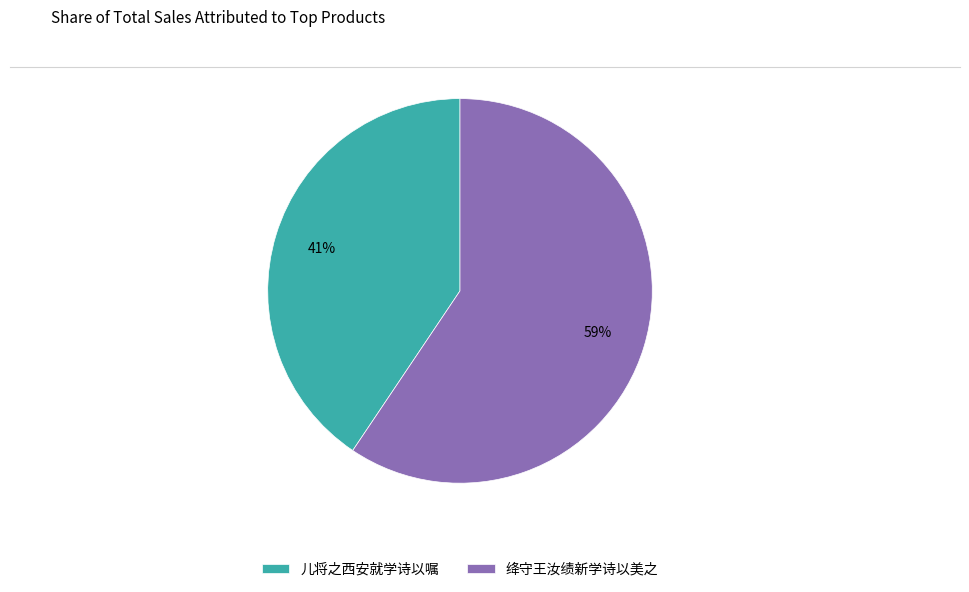

To the nearest percent, what is the average slice percentage?

50%